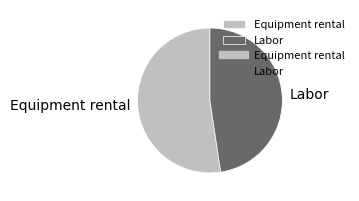

Which category has the biggest portion of the pie?

Equipment rental